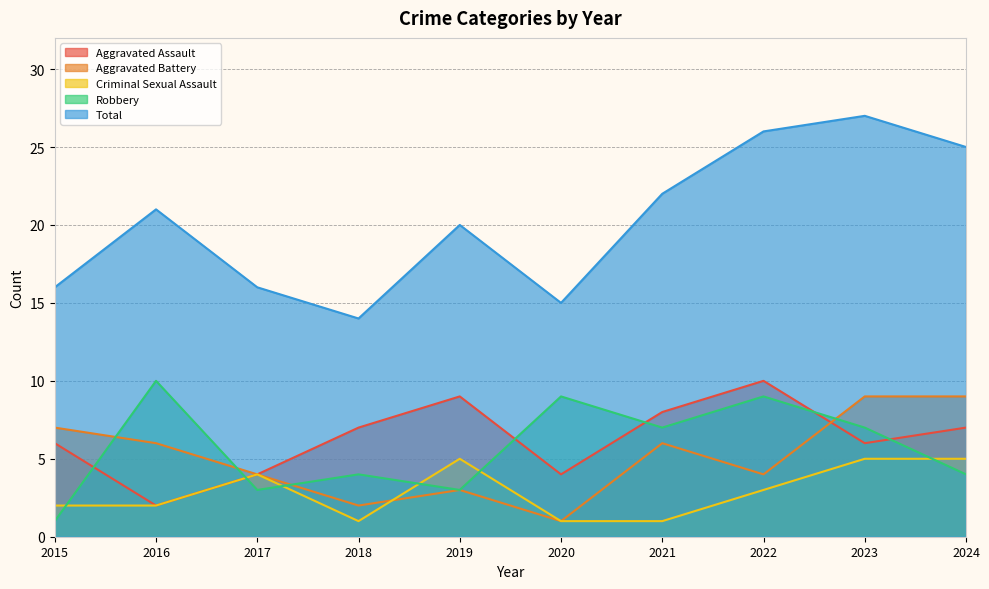

True or false: Criminal Sexual Assault and Aggravated Assault intersect in this chart.

False